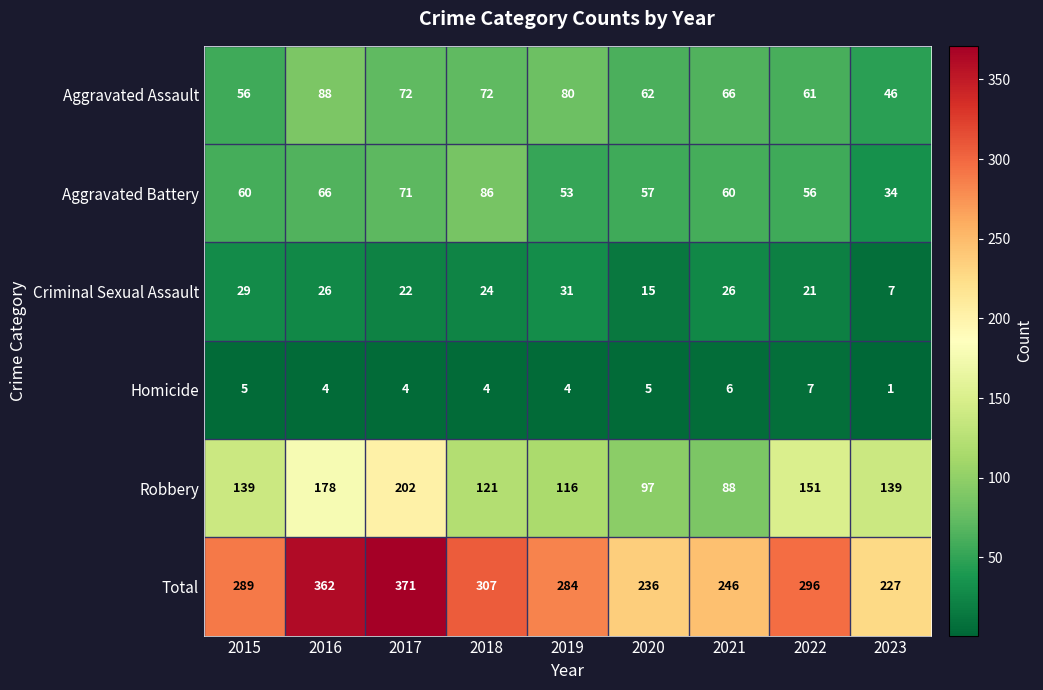

What is the maximum value shown in the chart?

371